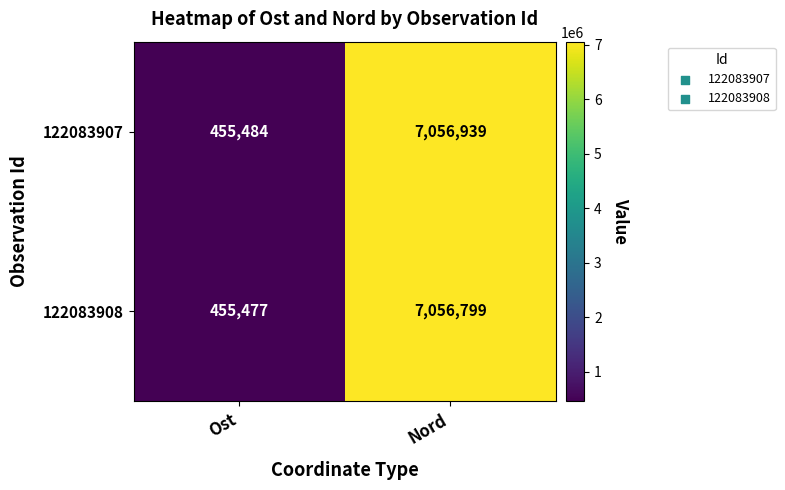

What is the total value across all series at Nord?

14113738